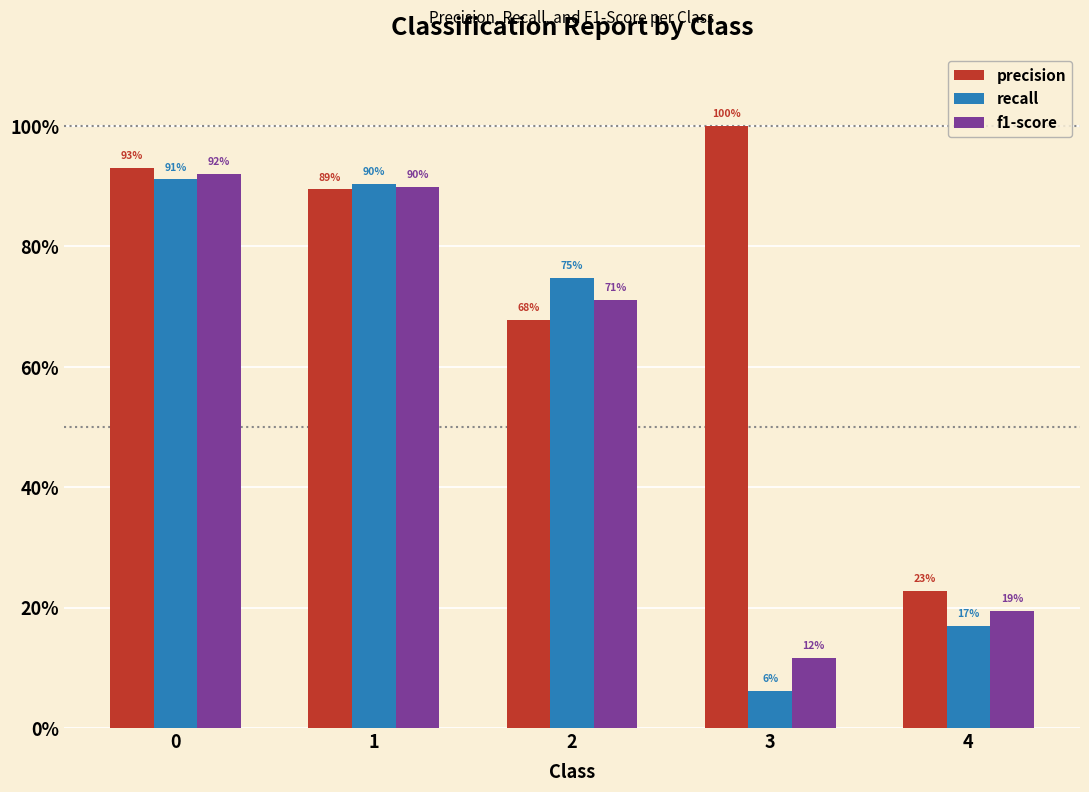

What are all the series names shown in the legend?

precision, recall, f1-score